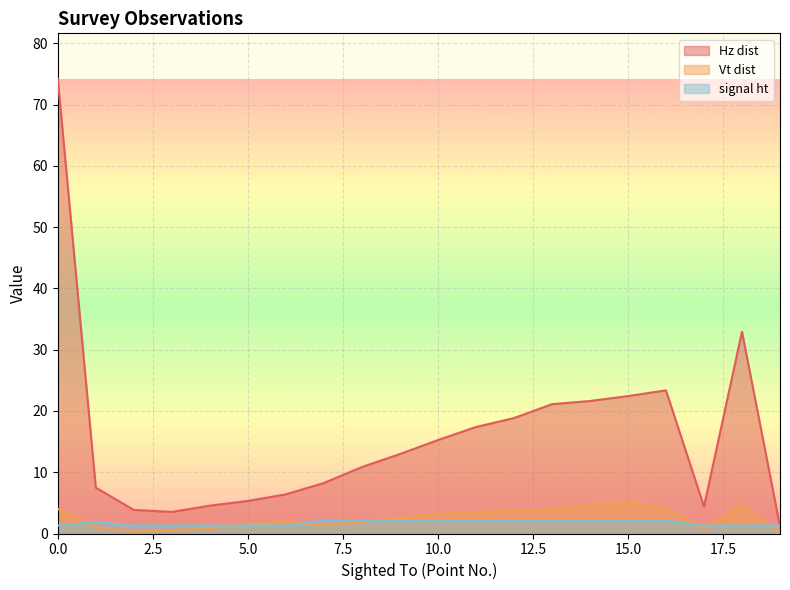

Is it true that Hz dist equals 6.5 at 13?

False